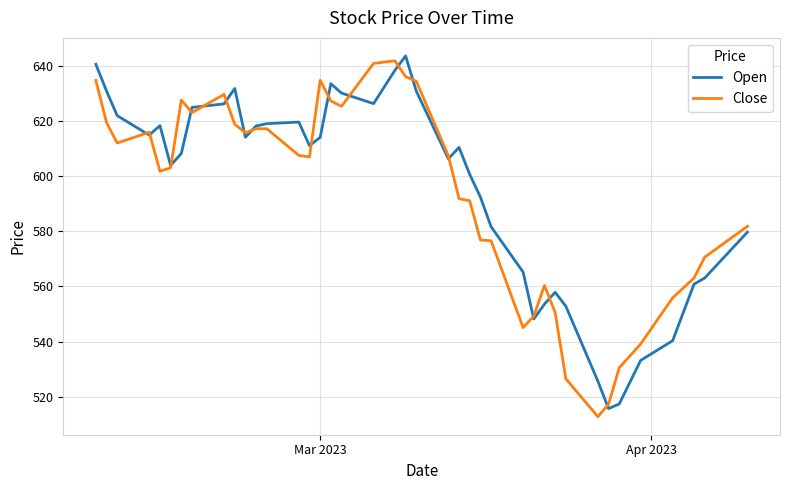

What is the maximum value shown in the chart?

643.5